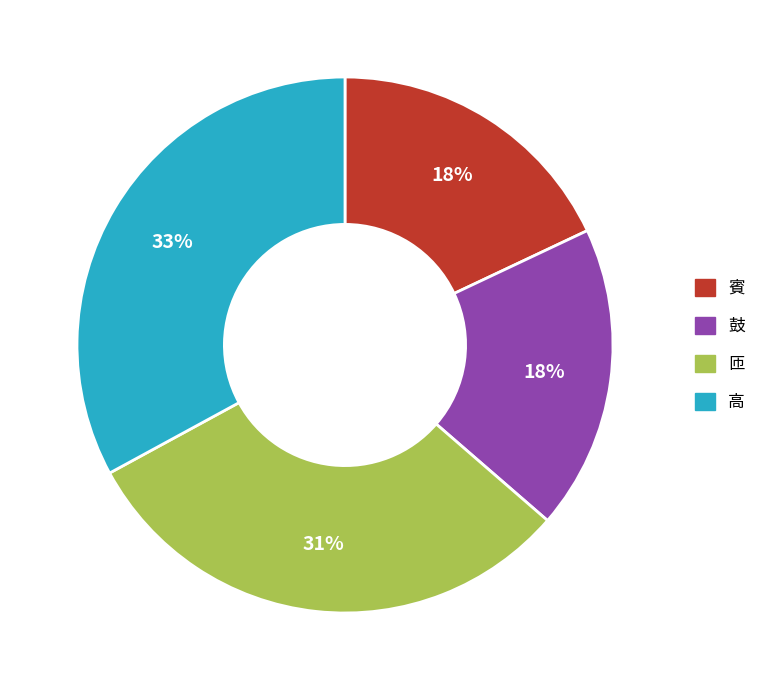

To the nearest percent, what is the difference between the largest and smallest slice percentages?

15%